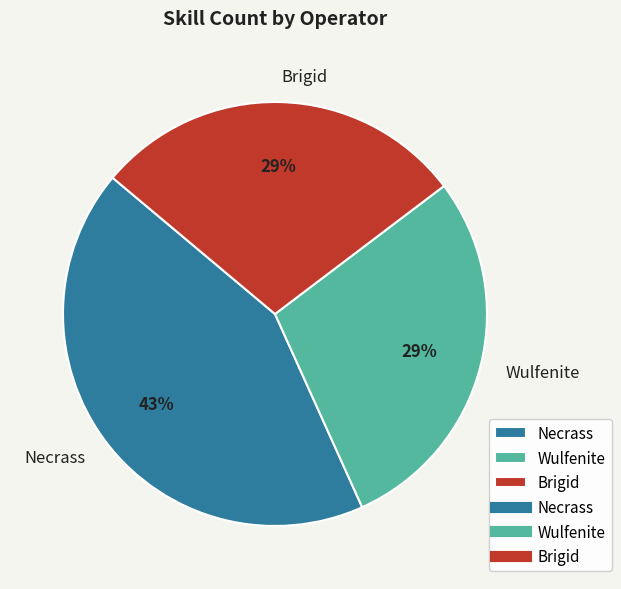

What percentage is the Wulfenite slice, to the nearest percent?

29%